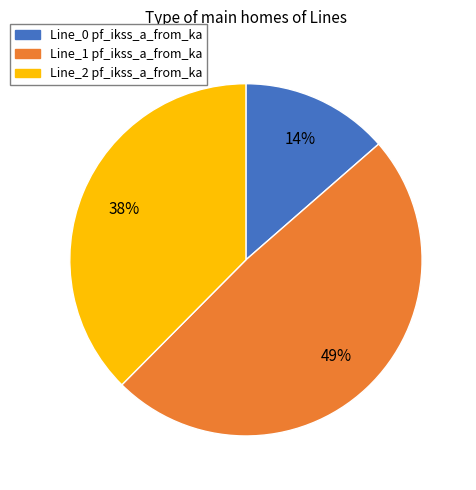

To the nearest percent, what percentage of the pie is Line_2?

38%